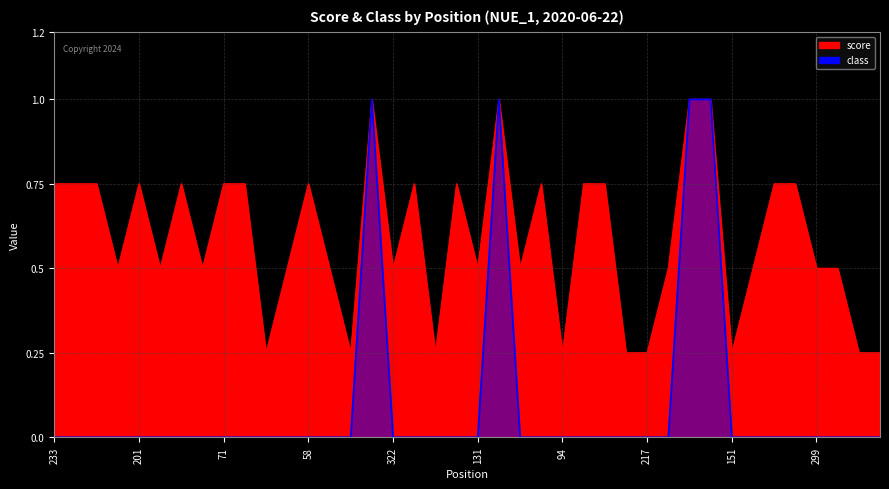

Which series has the largest range (max minus min)?

class